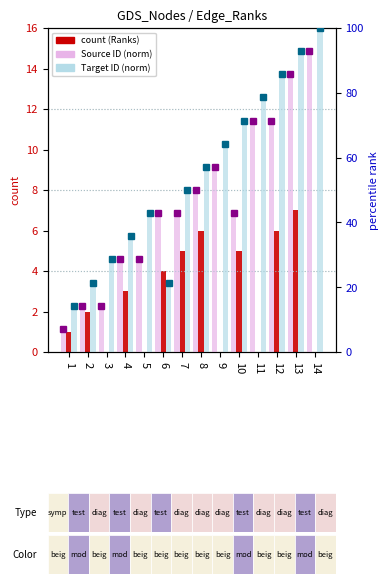

Where is Ranks (count) nearest to the value 3?

4